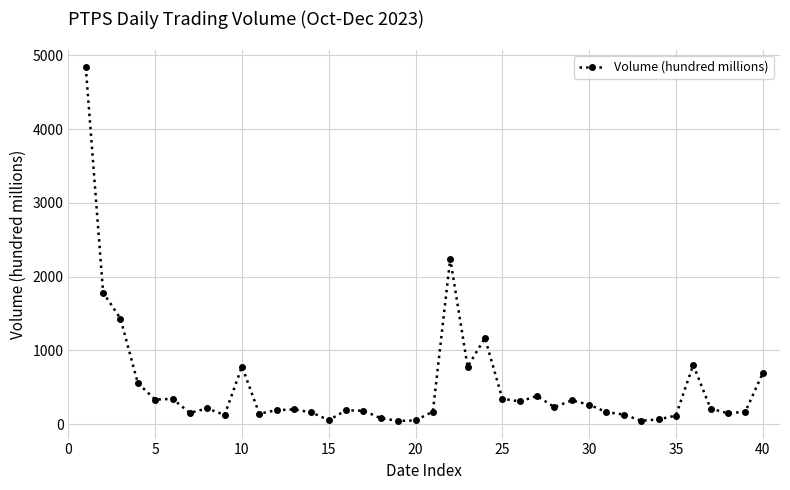

How many series are shown in this chart?

1